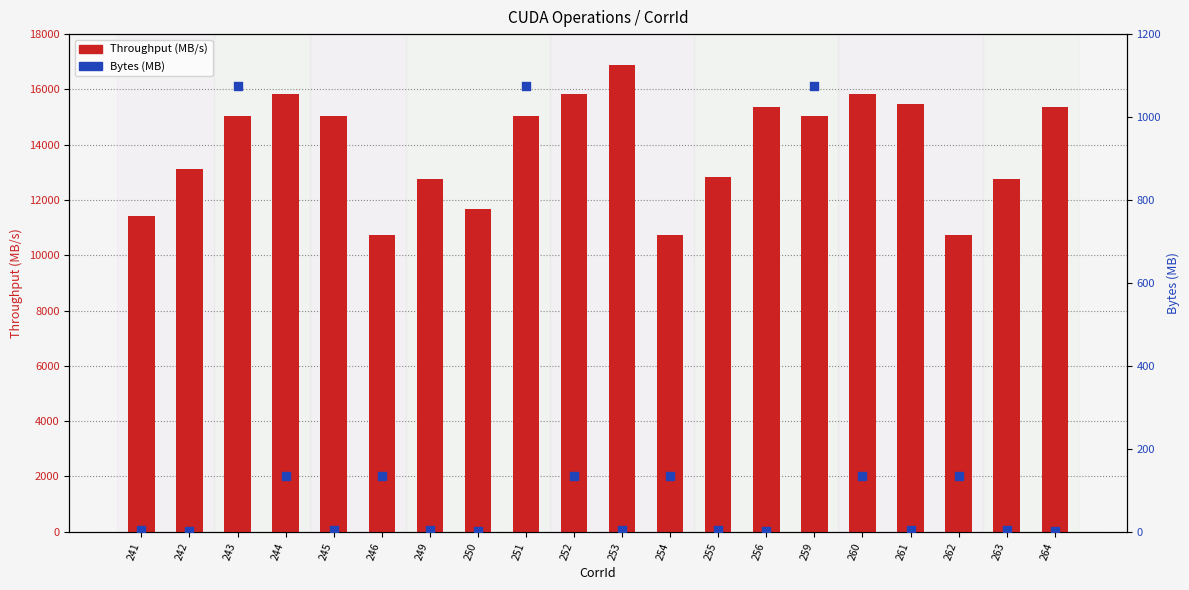

At which category is the sum across all series the highest?

253